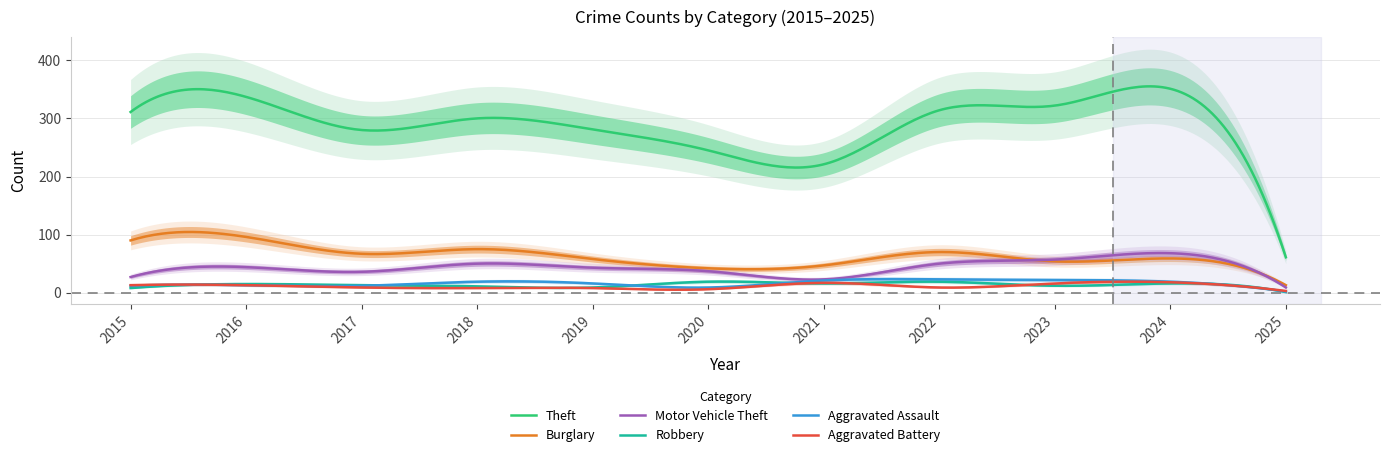

Reading left to right, list all the values displayed in this chart.

Theft: 2015=311	2016=337	2017=280	2018=300	2019=281	2020=245	2021=221	2022=314	2023=322	2024=351	2025=61
Burglary: 2015=90	2016=96	2017=67	2018=75	2019=58	2020=42	2021=47	2022=70	2023=54	2024=59	2025=13
Motor Vehicle Theft: 2015=27	2016=44	2017=36	2018=50	2019=43	2020=37	2021=23	2022=50	2023=57	2024=68	2025=9
Robbery: 2015=8	2016=15	2017=13	2018=11	2019=9	2020=19	2021=16	2022=19	2023=12	2024=16	2025=1
Aggravated Assault: 2015=12	2016=13	2017=12	2018=19	2019=16	2020=9	2021=21	2022=23	2023=22	2024=19	2025=2
Aggravated Battery: 2015=13	2016=13	2017=9	2018=8	2019=8	2020=6	2021=17	2022=9	2023=16	2024=18	2025=3